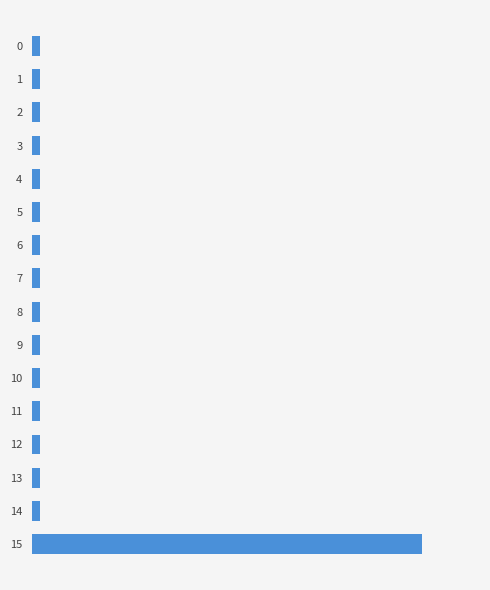

Which has a higher value, 13 or 12?

13